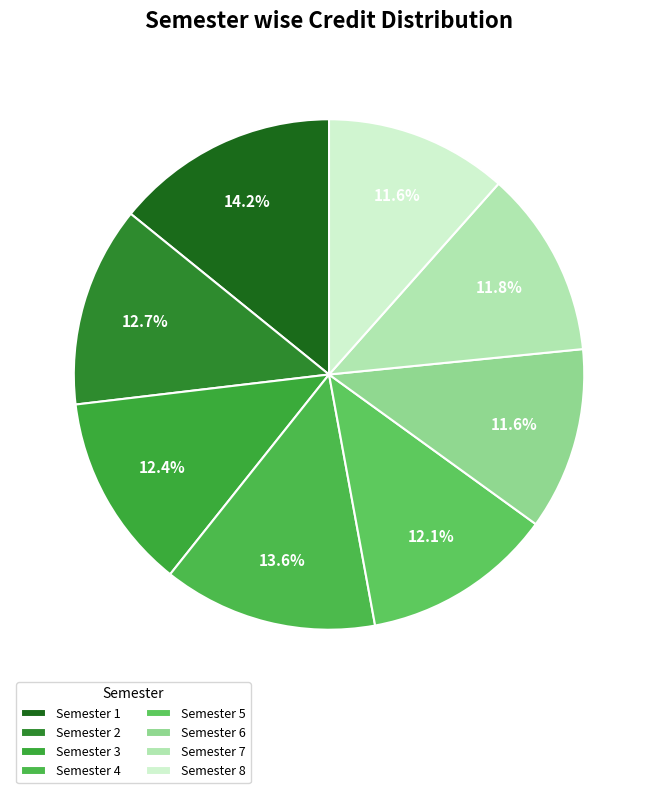

Is there a majority slice in this chart?

No